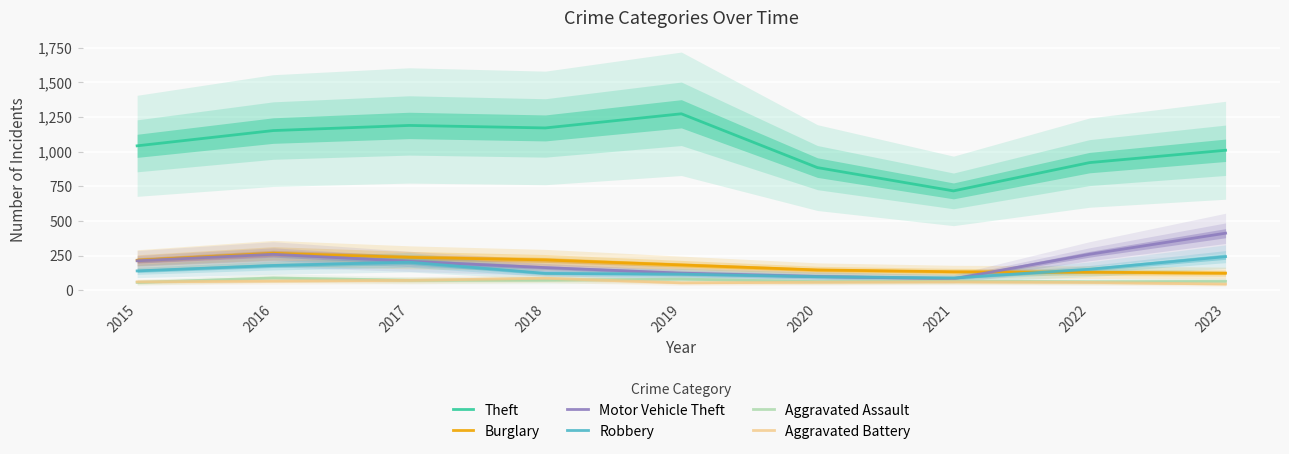

Reading left to right, list all the values displayed in this chart.

Theft: 2015=1041	2016=1151	2017=1188	2018=1170	2019=1272	2020=884	2021=716	2022=920	2023=1009
Burglary: 2015=216	2016=266	2017=237	2018=218	2019=182	2020=146	2021=133	2022=130	2023=123
Motor Vehicle Theft: 2015=212	2016=259	2017=208	2018=163	2019=123	2020=99	2021=82	2022=259	2023=411
Robbery: 2015=139	2016=178	2017=202	2018=121	2019=116	2020=97	2021=88	2022=151	2023=242
Aggravated Assault: 2015=56	2016=88	2017=72	2018=72	2019=80	2020=62	2021=66	2022=61	2023=64
Aggravated Battery: 2015=60	2016=66	2017=71	2018=86	2019=53	2020=57	2021=60	2022=56	2023=44